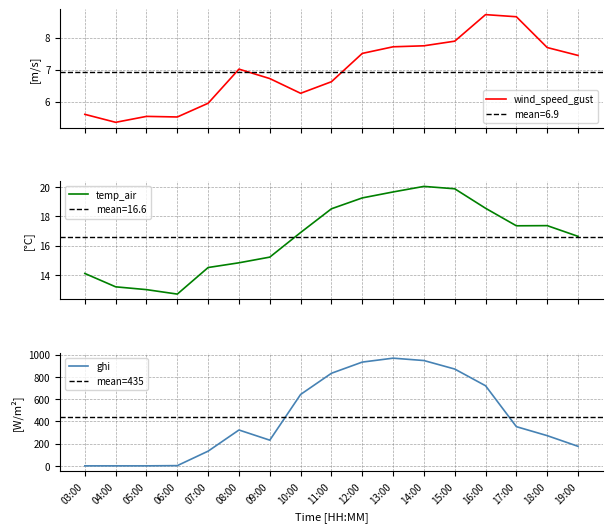

True or false: temp_air and ghi intersect in this chart.

True